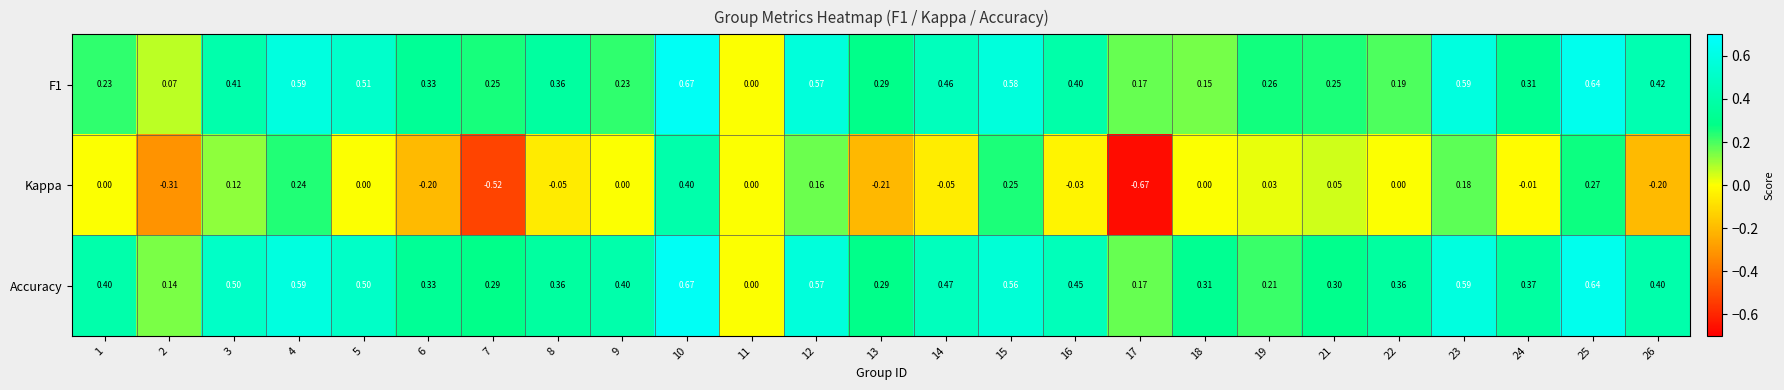

Which series has the widest spread of values?

Kappa